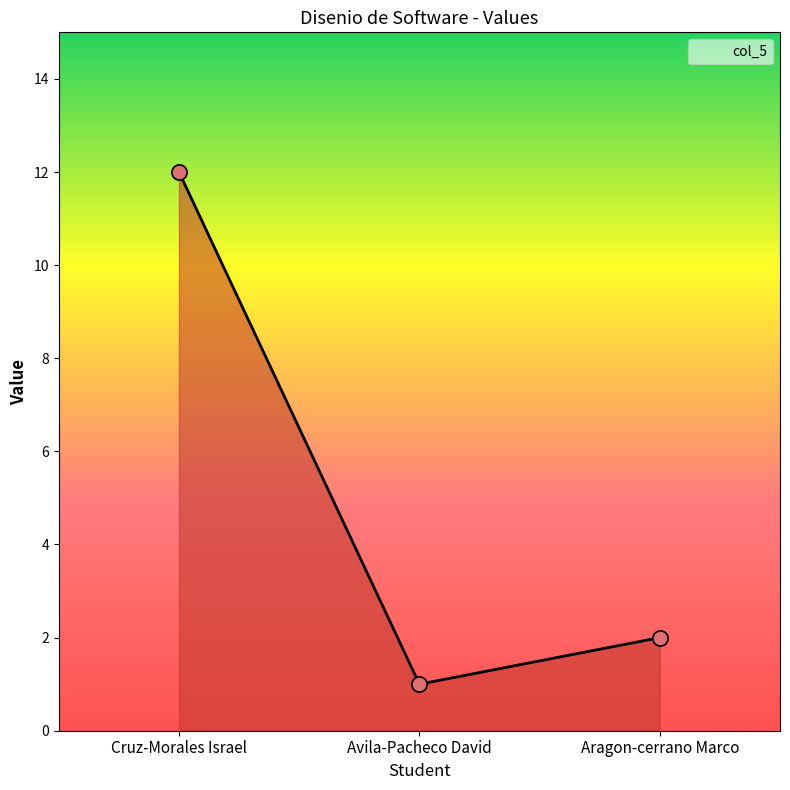

What is the ratio of the value at Aragon-cerrano Marco to the value at Cruz-Morales Israel?

0.2